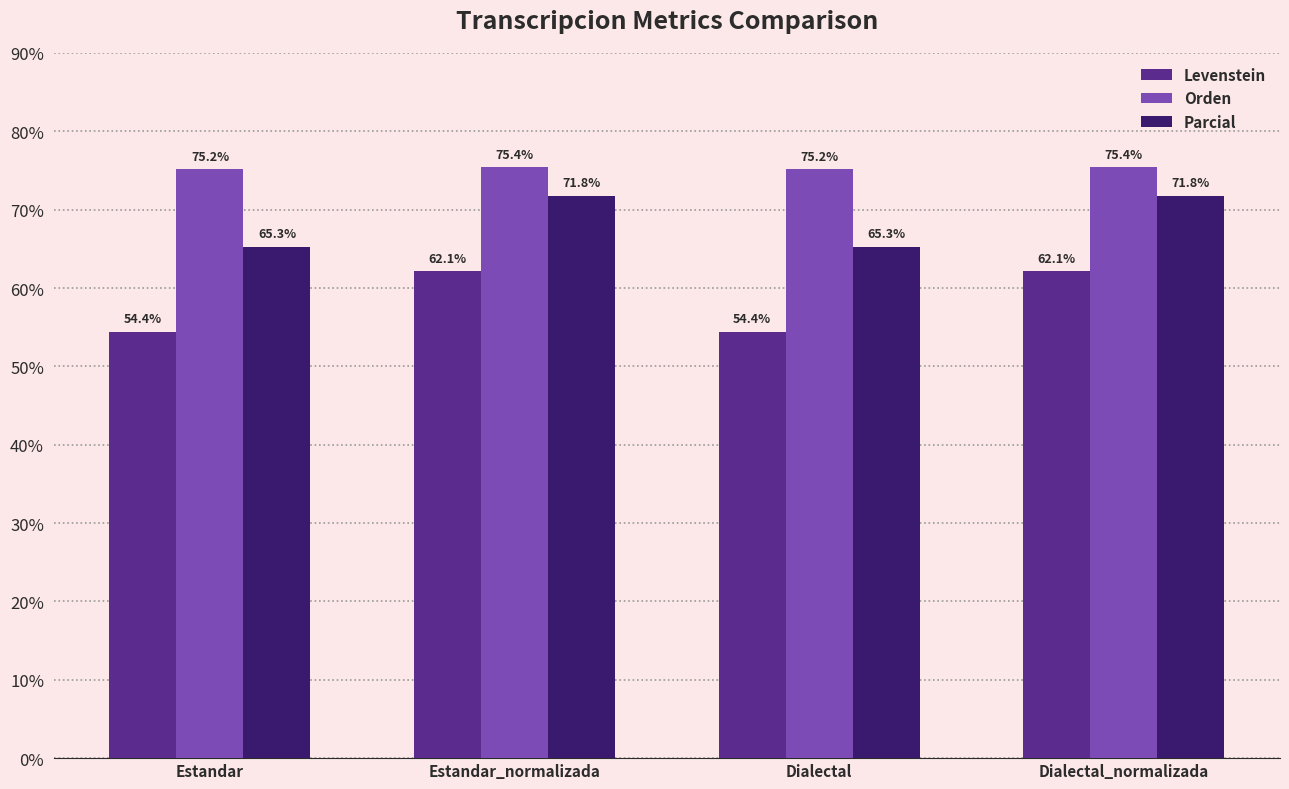

Is it true that Parcial equals 46.0 at Estandar_normalizada?

False